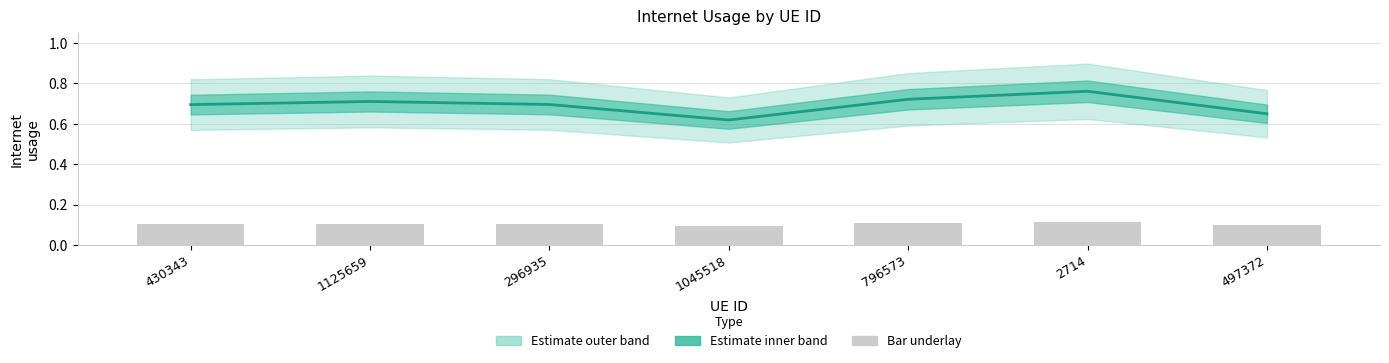

Does the chart contain stacked bars?

No